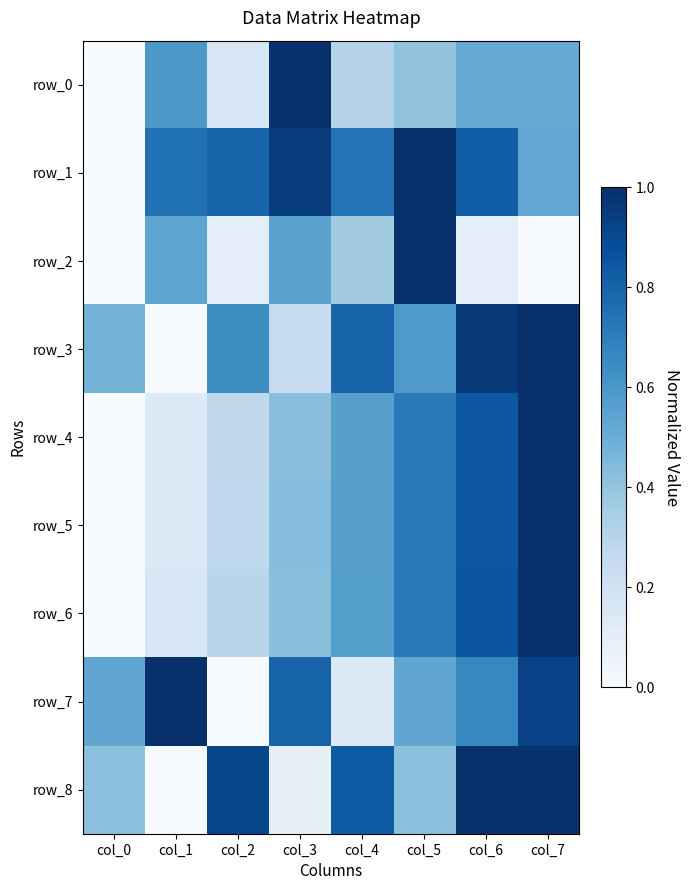

What is the sum of all row_7 values?

4.6